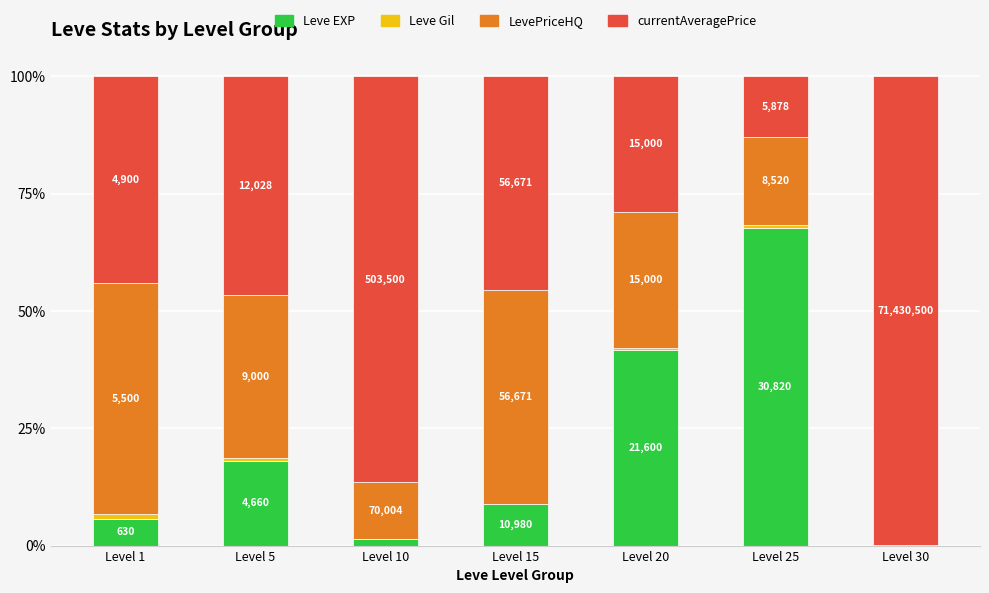

What is the sum of the currentAveragePrice values at Level 5 and Level 30?

146.5